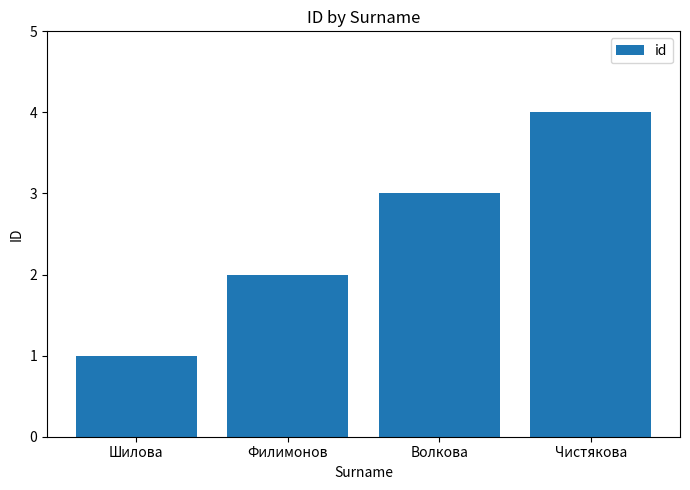

What is the value of the 2nd bar from the left?

2